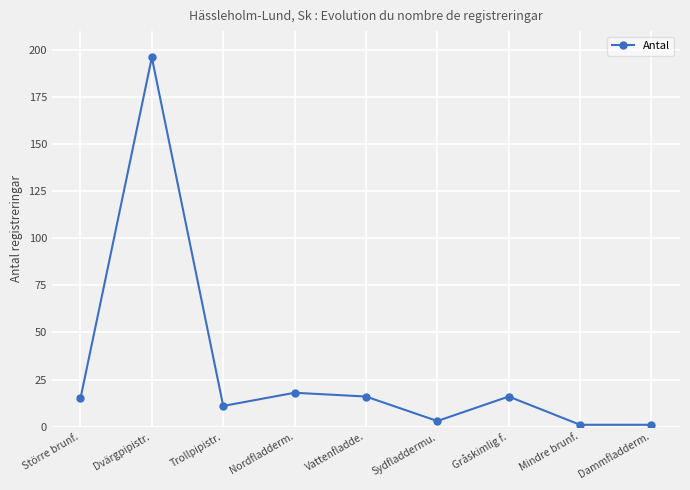

Between Gråskimlig f. and Trollpipistr., which is larger?

Gråskimlig f.